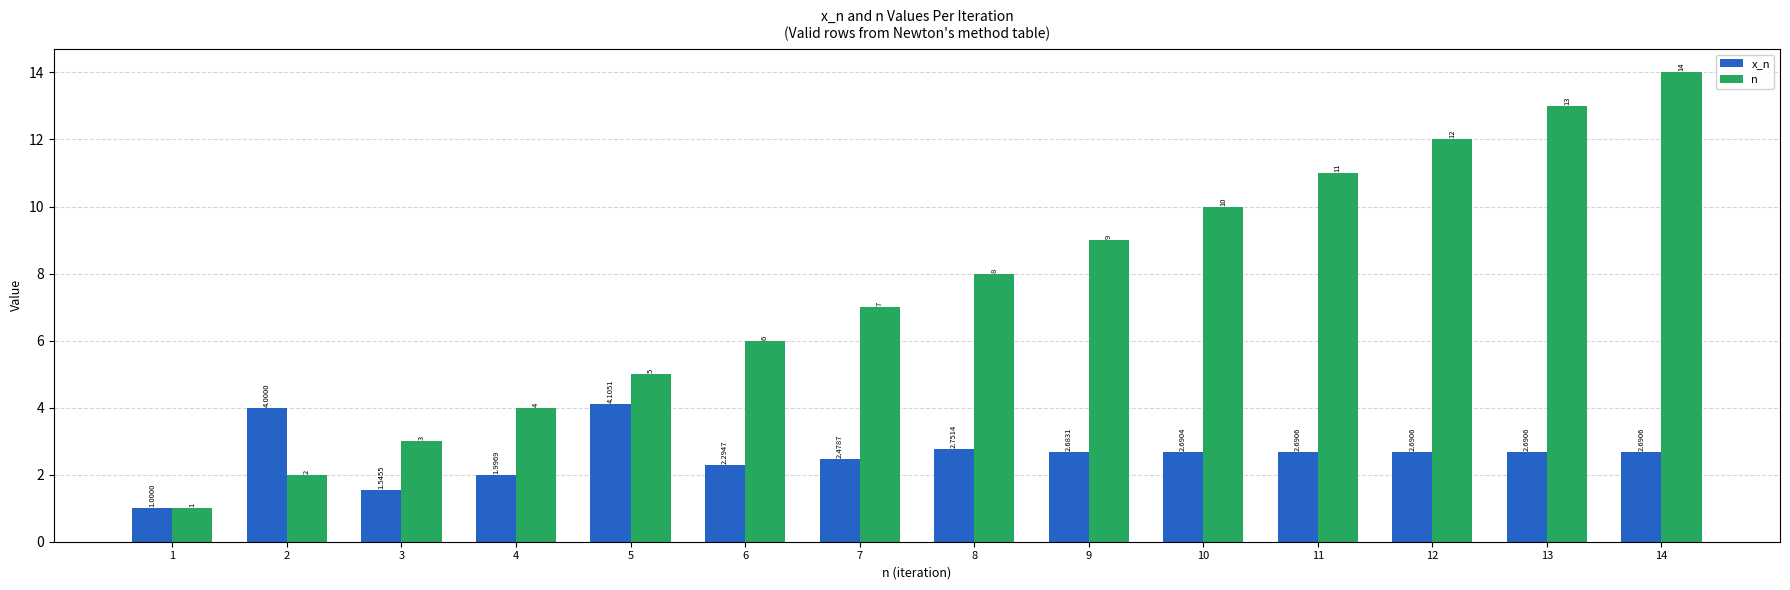

Which series has the largest total across all categories?

n